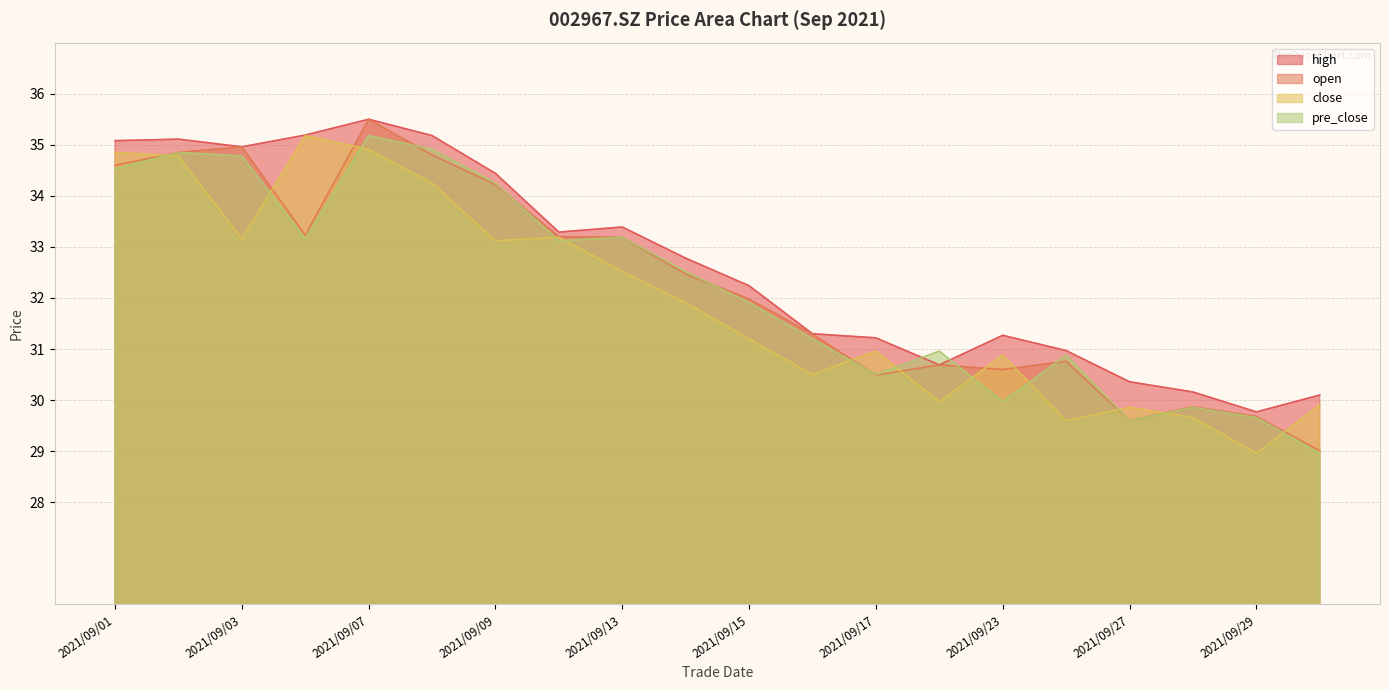

How many data points does each series have?

20